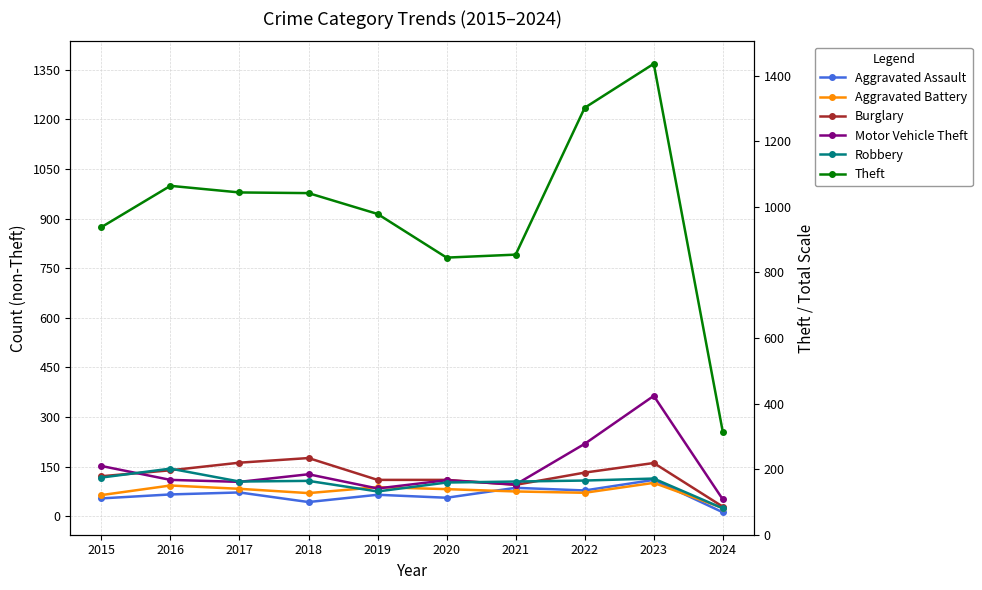

How many lines are shown in the chart?

6